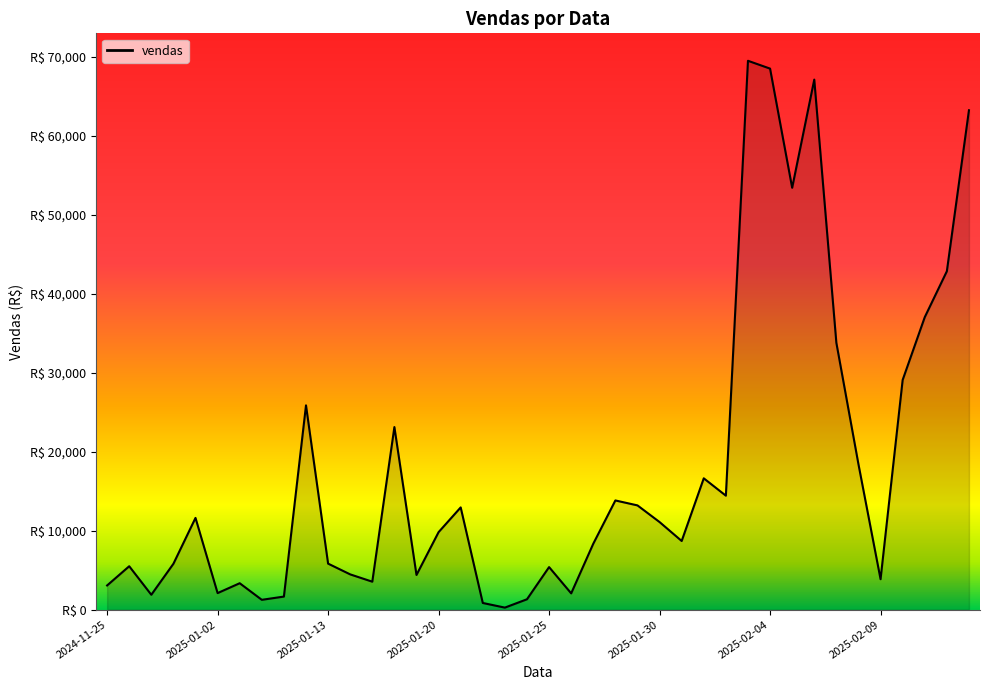

Does the chart have visible grid lines?

No